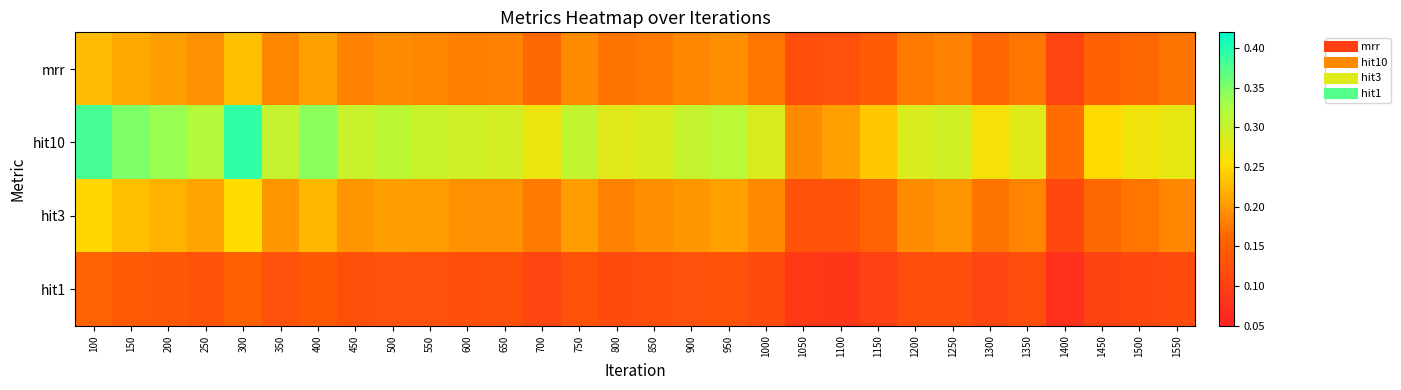

At how many categories does at least one series exceed 0?

30